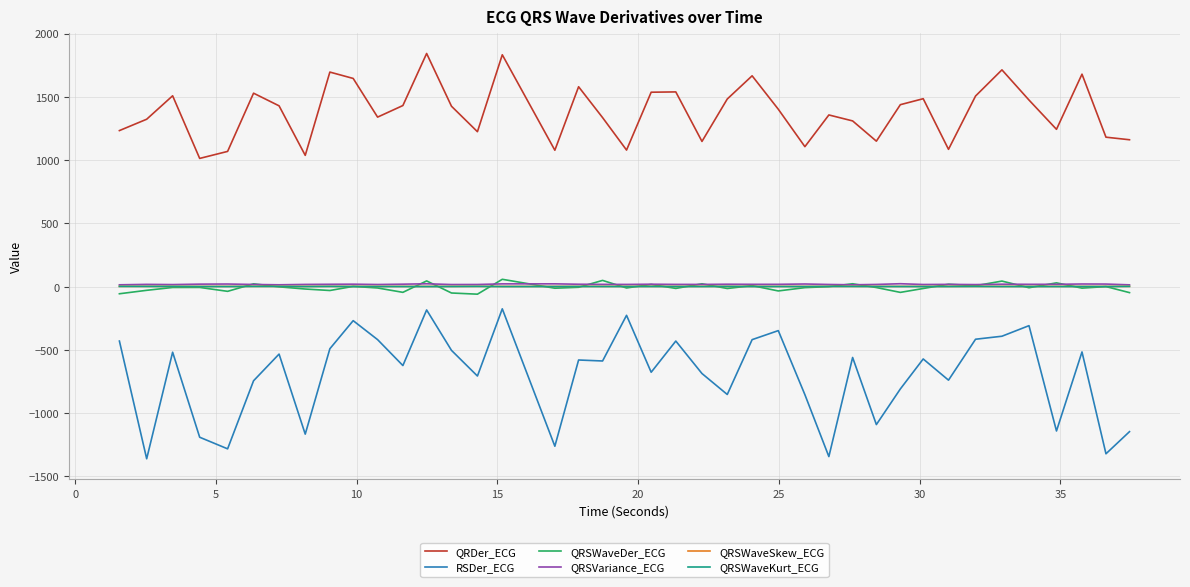

Which series has the largest total across all categories?

QRDer_ECG